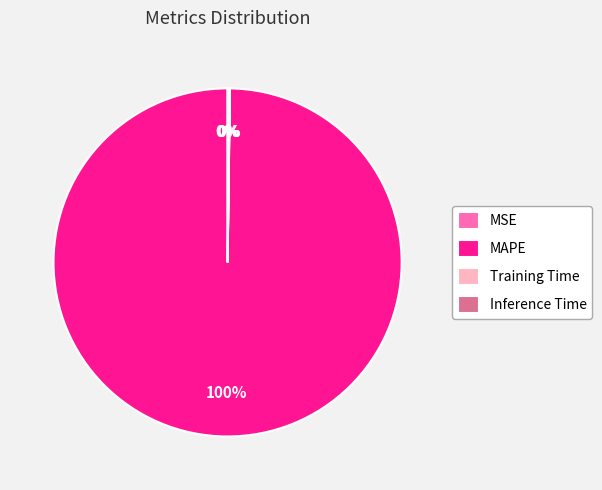

Is there any slice that represents more than half of the pie?

Yes